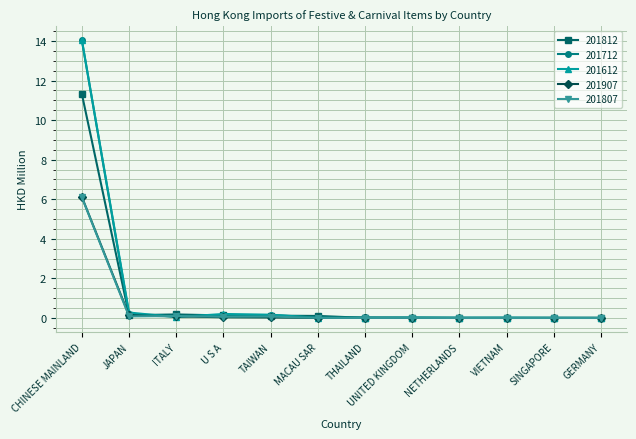

What is the sum of the 201612 values at CHINESE MAINLAND and JAPAN?

14.3